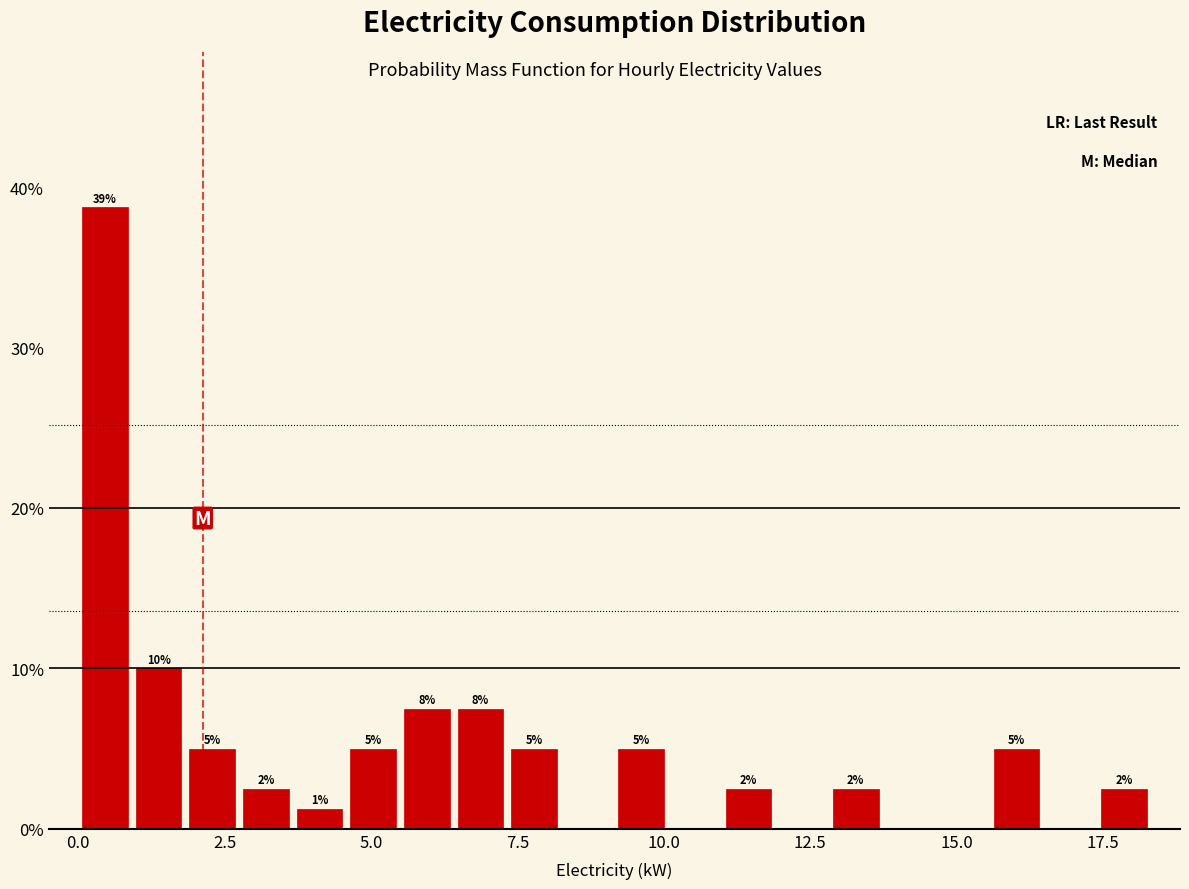

Read against the x-axis, roughly where is the centre of the tallest bar?

0.5